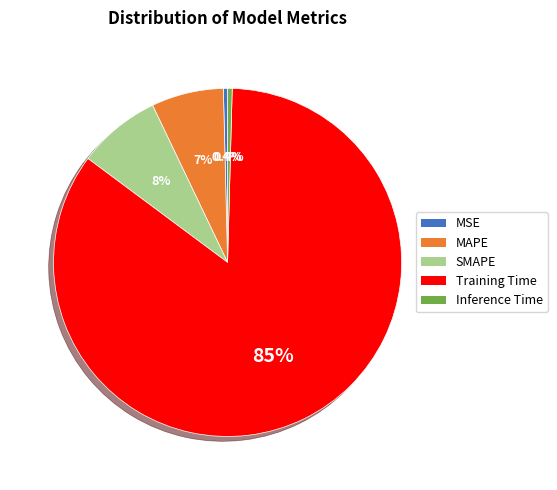

How many slices are in this pie chart?

5